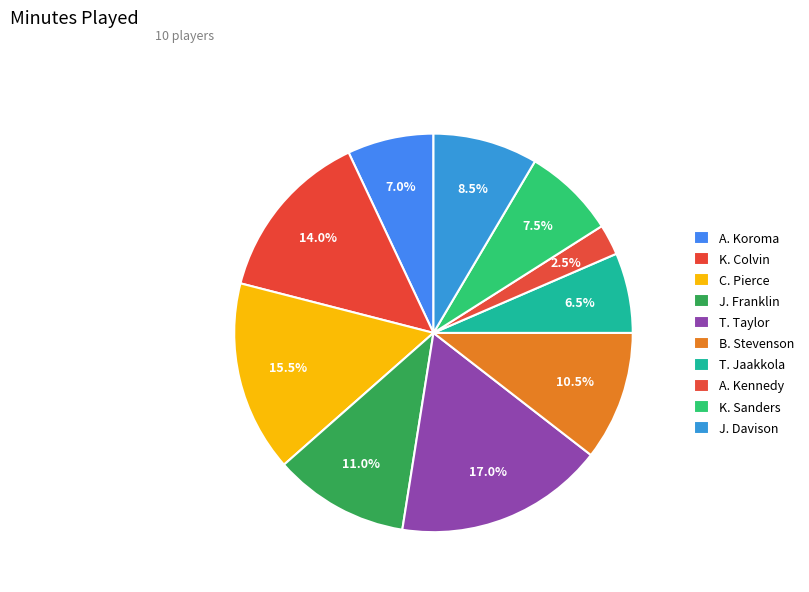

How many slices are in this pie chart?

10